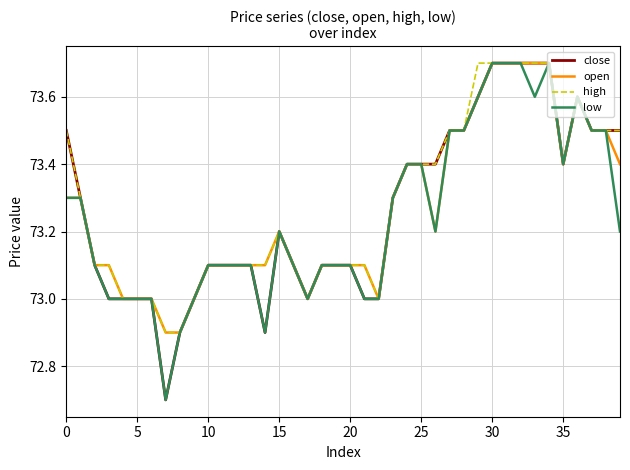

Is this an area chart (filled region under the line)?

No